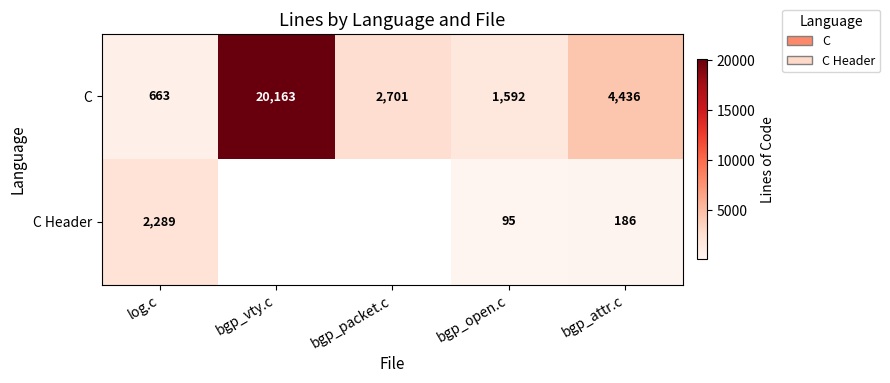

What is the difference between the C values at bgp_open.c and bgp_packet.c?

1109